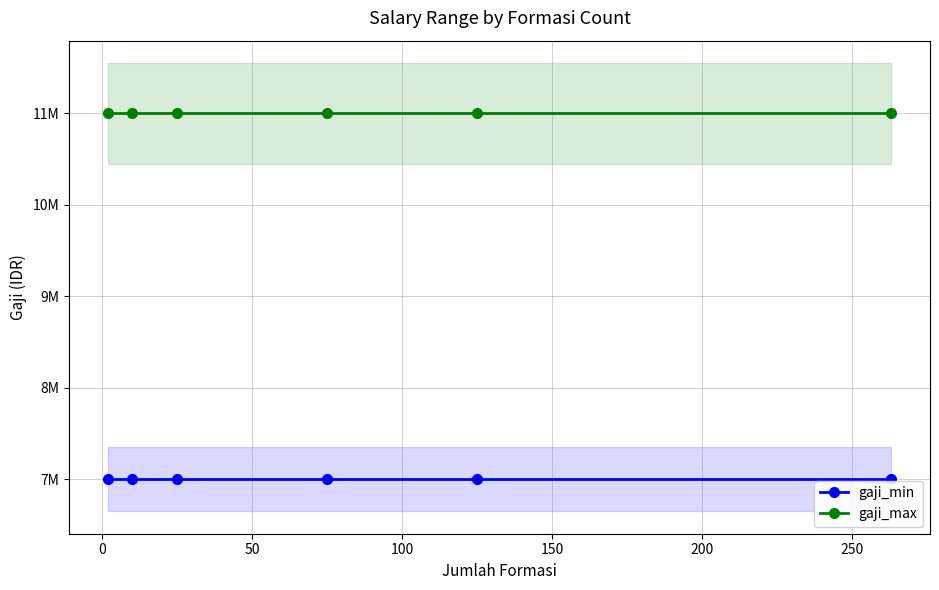

Between 50 and 150, which series saw the biggest shift?

gaji_min